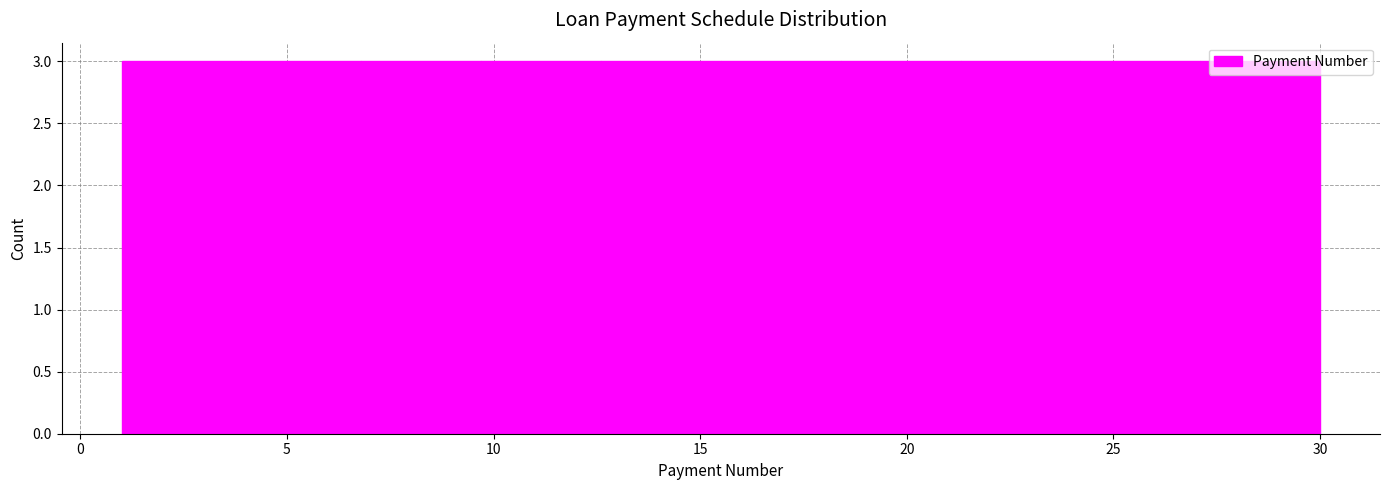

How tall is the bar that spans 18.4 to 21.3 on the x-axis? Neither the bar edges nor the heights are printed on the chart, so give them approximately, as read against the axes.

3